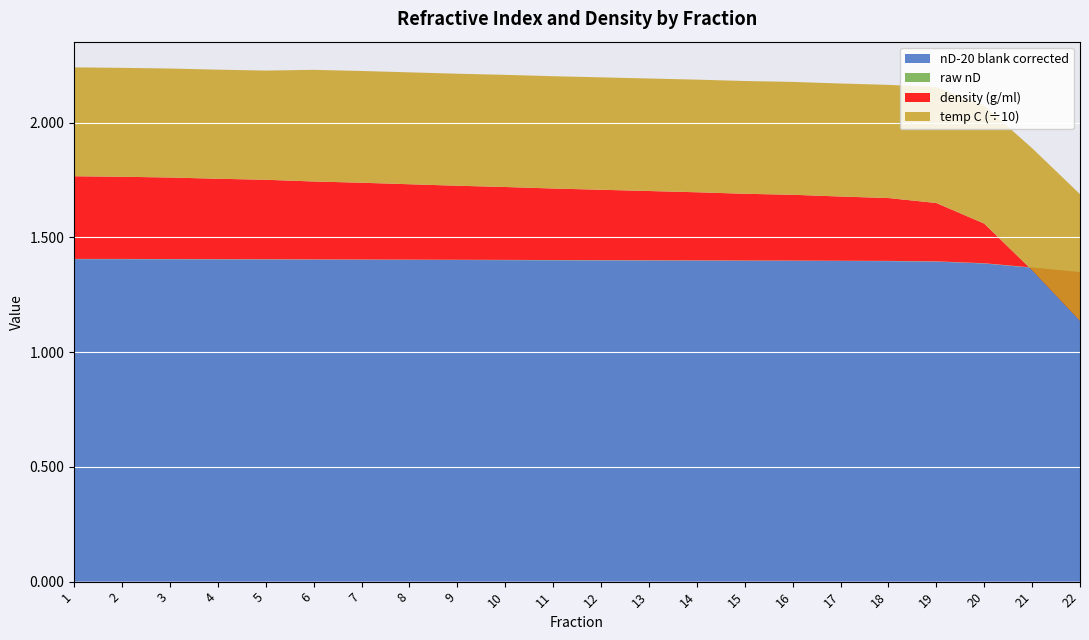

Reading left to right, what are all the values shown in this chart?

raw nD: 1.4	1.4	1.4	1.4	1.4	1.4	1.4	1.4	1.4	1.4	1.4	1.4	1.4	1.4	1.4	1.4	1.4	1.4	1.4	1.4	1.4	1.3
nD-20 blank corrected: 1.4	1.4	1.4	1.4	1.4	1.4	1.4	1.4	1.4	1.4	1.4	1.4	1.4	1.4	1.4	1.4	1.4	1.4	1.4	1.4	1.4	1.3
density (g/ml): 1.8	1.8	1.8	1.8	1.8	1.7	1.7	1.7	1.7	1.7	1.7	1.7	1.7	1.7	1.7	1.7	1.7	1.7	1.6	1.6	1.4	1.1
temp C: 18.8	18.8	18.8	18.8	18.8	18.9	18.9	18.9	18.9	18.9	18.9	18.9	18.9	18.9	18.9	18.9	18.9	18.9	19.0	19.0	19.0	19.0